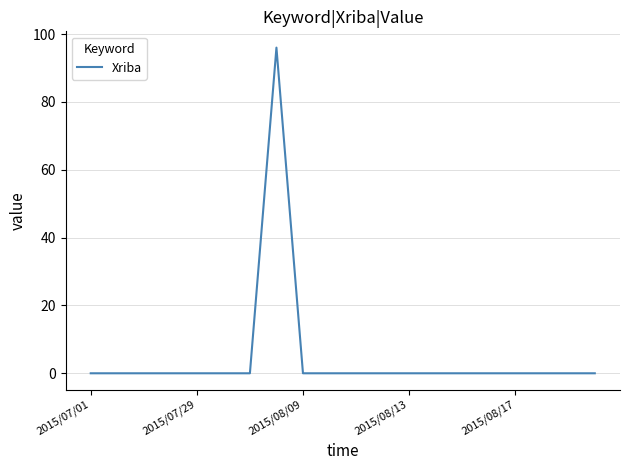

What is the greatest value displayed?

96